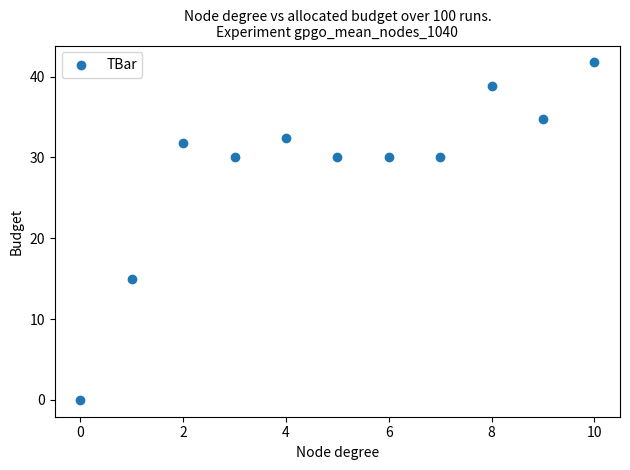

What is the average Y value?

28.6